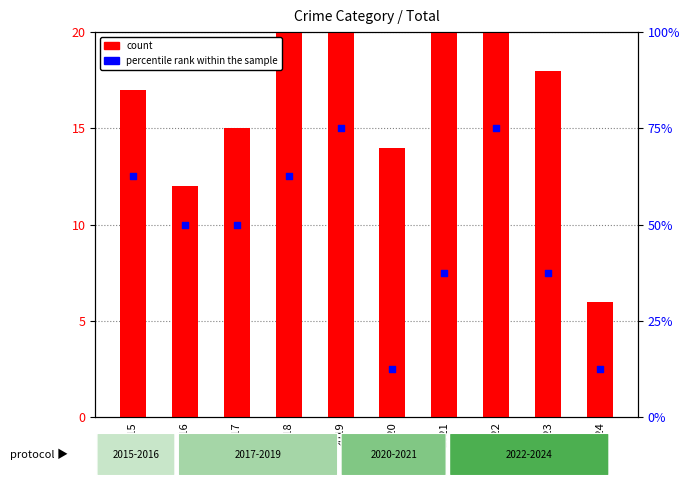

What is the total value across all series at 2022?

34